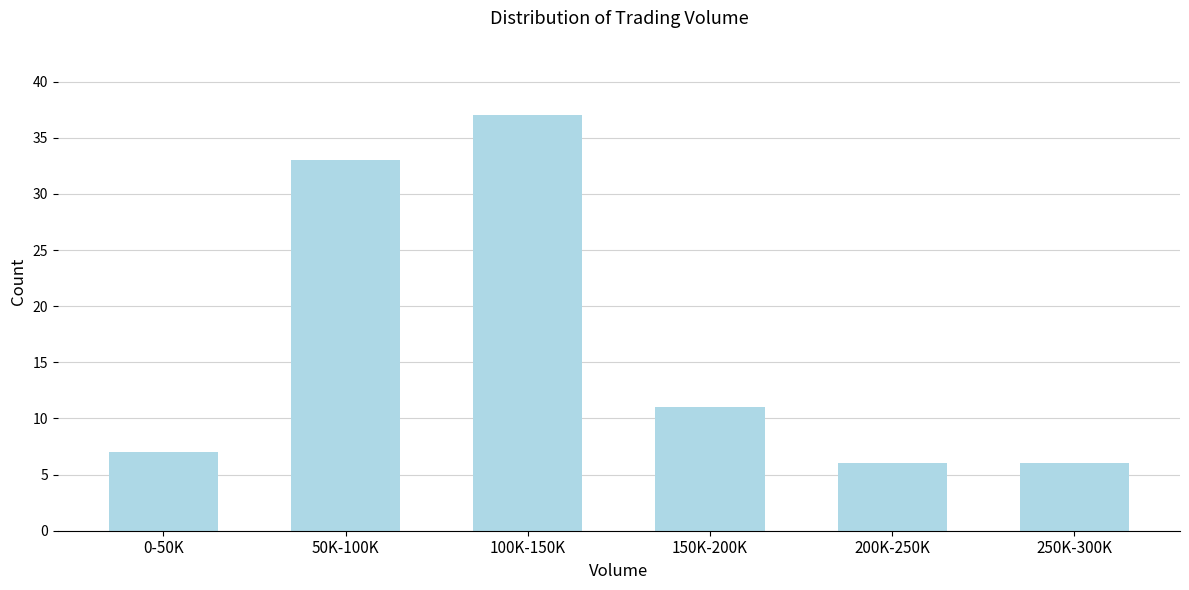

Reading right to left, what are all the values shown in this chart?

6	6	11	37	33	7